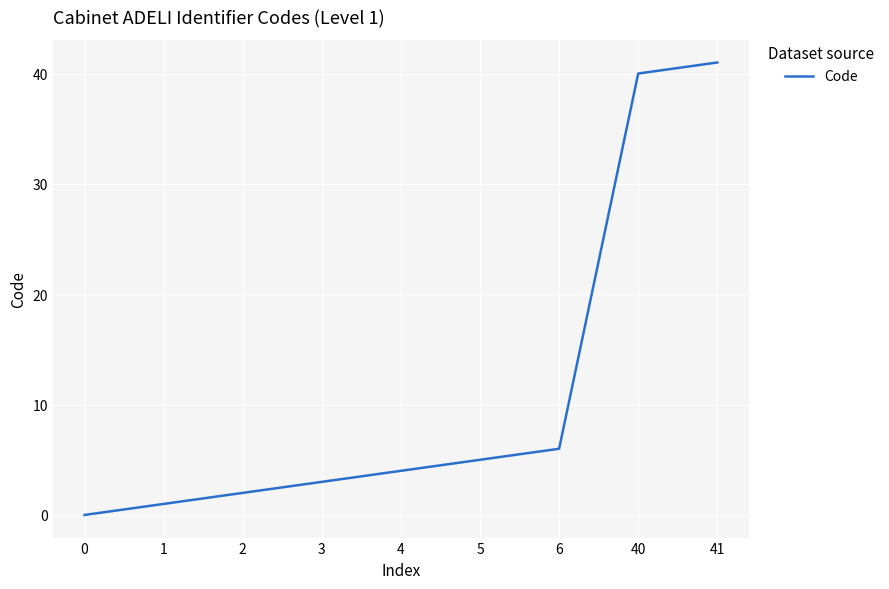

List the labels in order of value, smallest first.

0, 1, 2, 3, 4, 5, 6, 40, 41